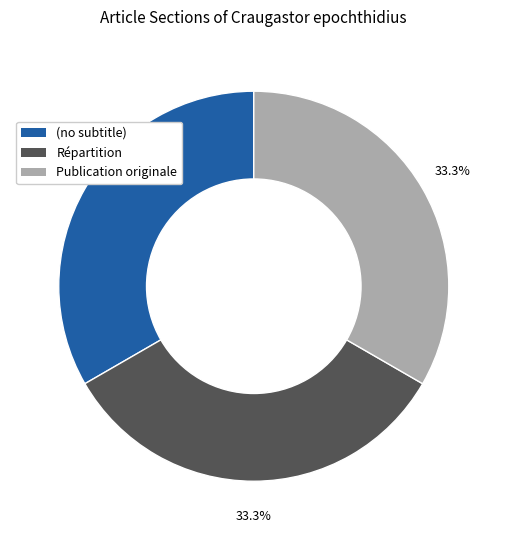

Is the sum of Publication originale and Répartition greater than half?

Yes